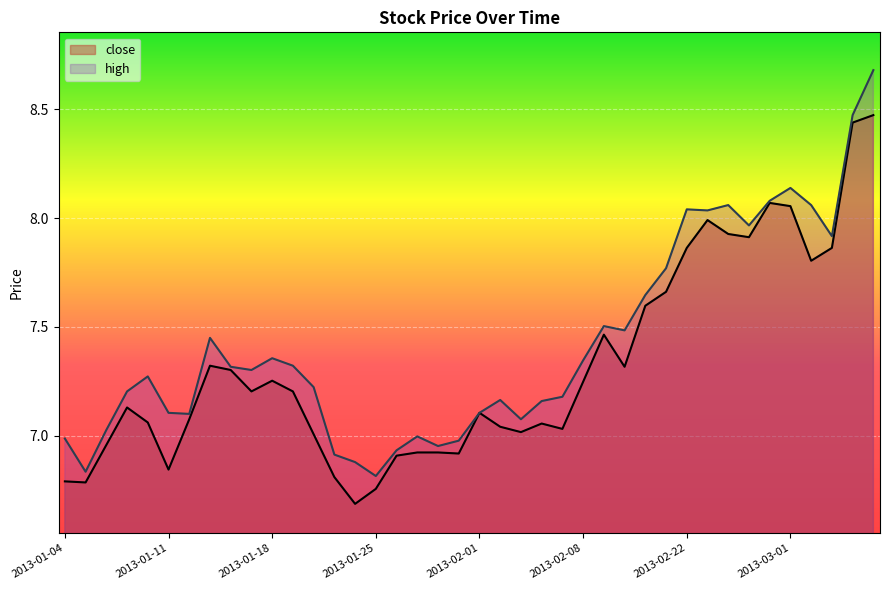

The high series shows 15.2 at 2013-03-06. True or false?

False